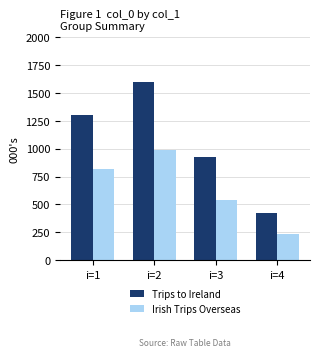

Which series has the largest total across all categories?

Trips to Ireland